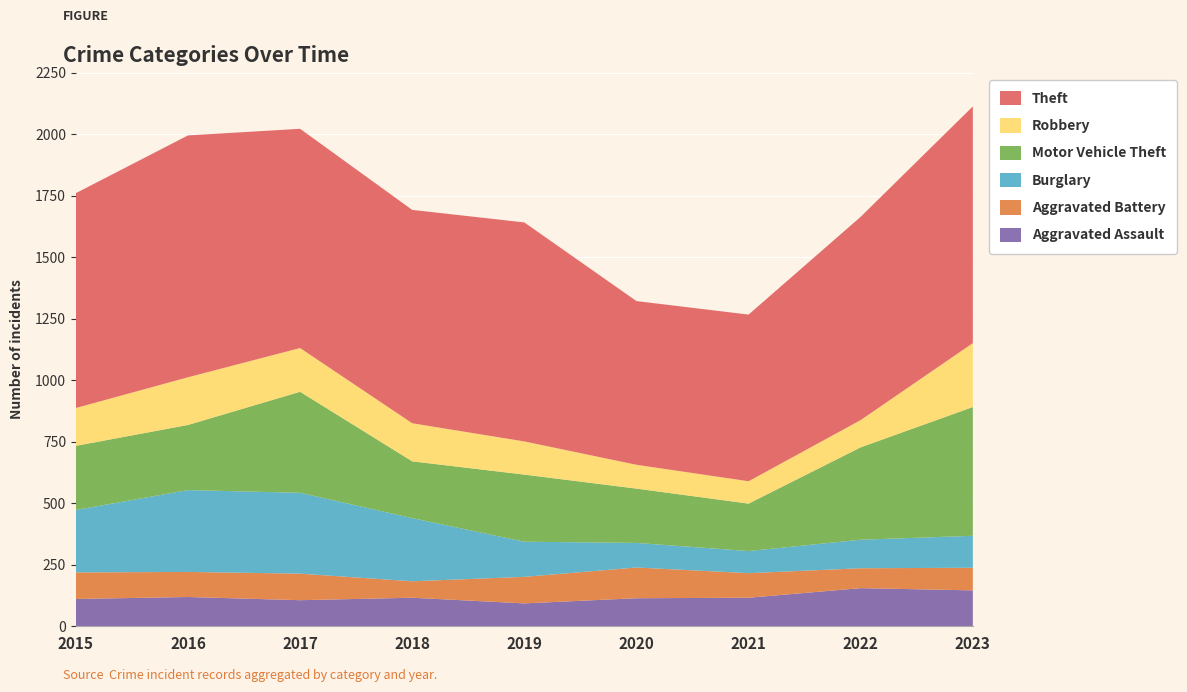

Reading right to left, transcribe all the data shown in this chart.

Aggravated Assault: 145	154	115	113	92	115	105	118	110
Aggravated Battery: 92	81	100	125	108	67	108	102	108
Burglary: 130	116	90	100	143	257	329	333	254
Motor Vehicle Theft: 524	376	193	221	273	231	411	265	261
Robbery: 260	111	91	97	135	155	178	194	154
Theft: 963	827	678	666	891	868	892	984	874